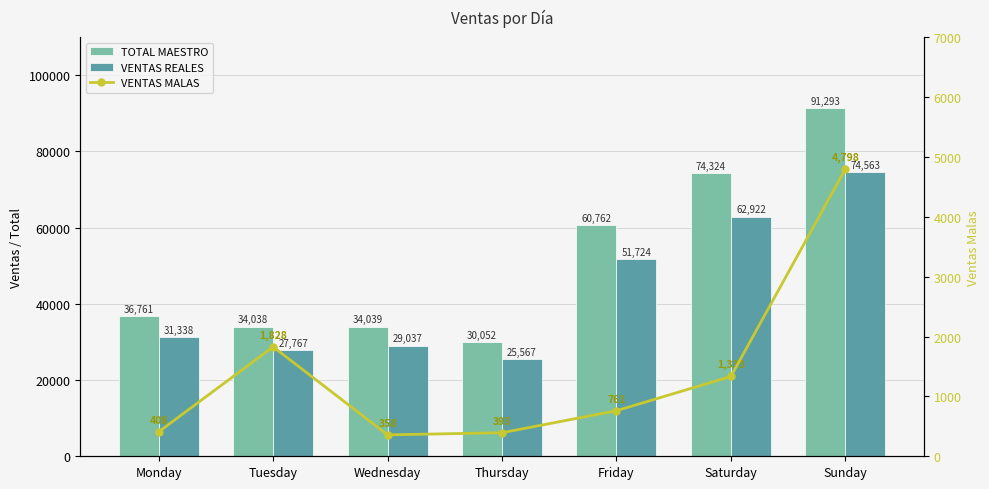

Which category has the lowest value in the VENTAS REALES series?

Thursday